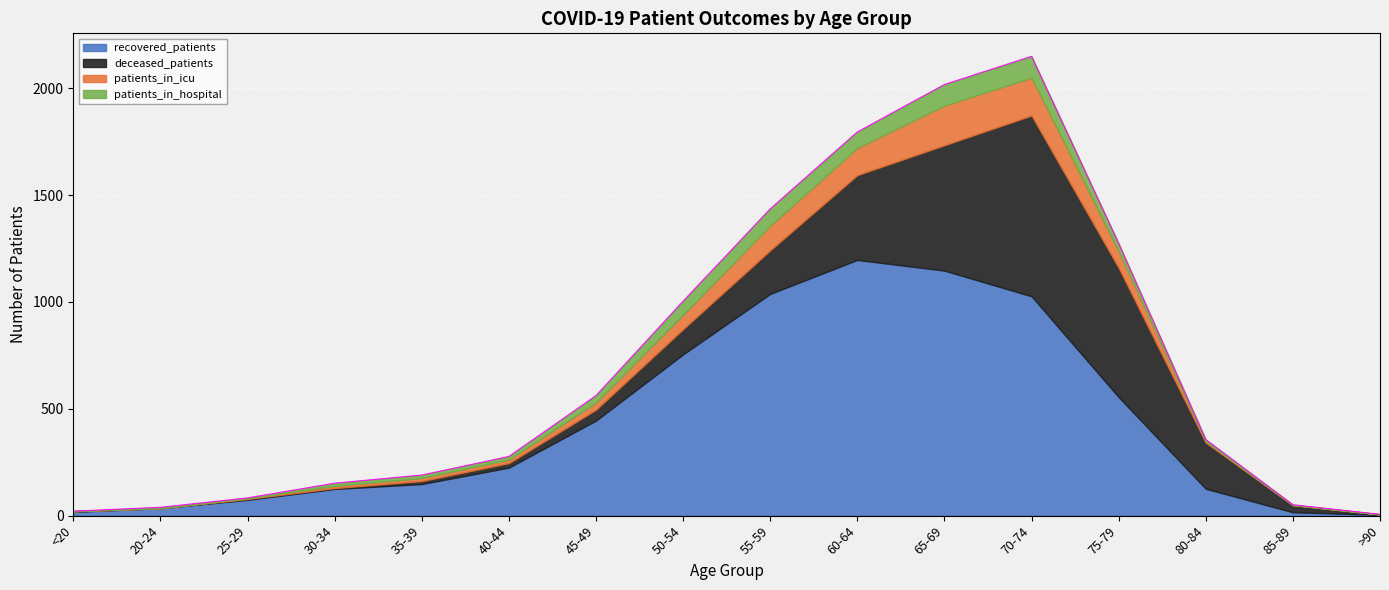

True or false: recovered_patients has more than 2 points higher than both neighbors.

False